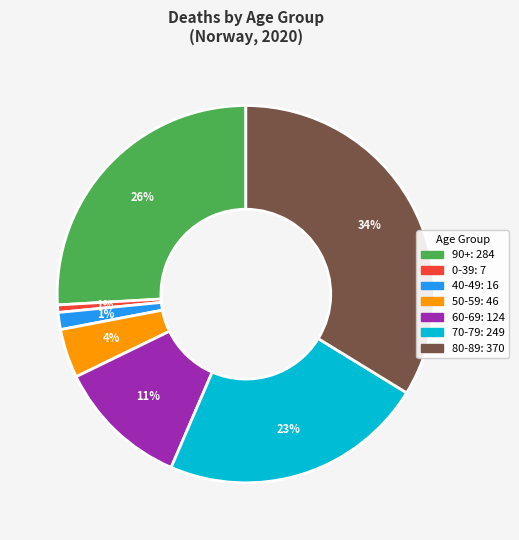

Is there any slice that represents more than half of the pie?

No